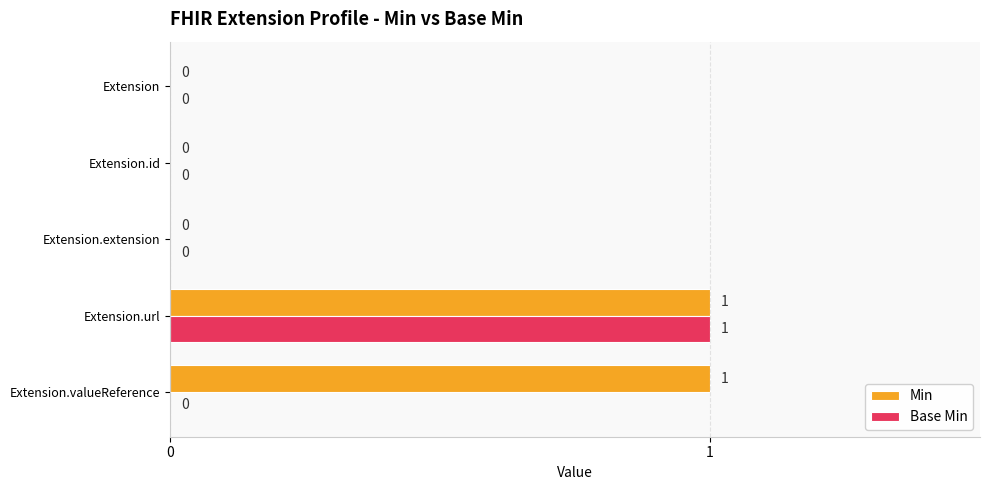

Which series changed the most between Extension.extension and Extension.valueReference?

Min